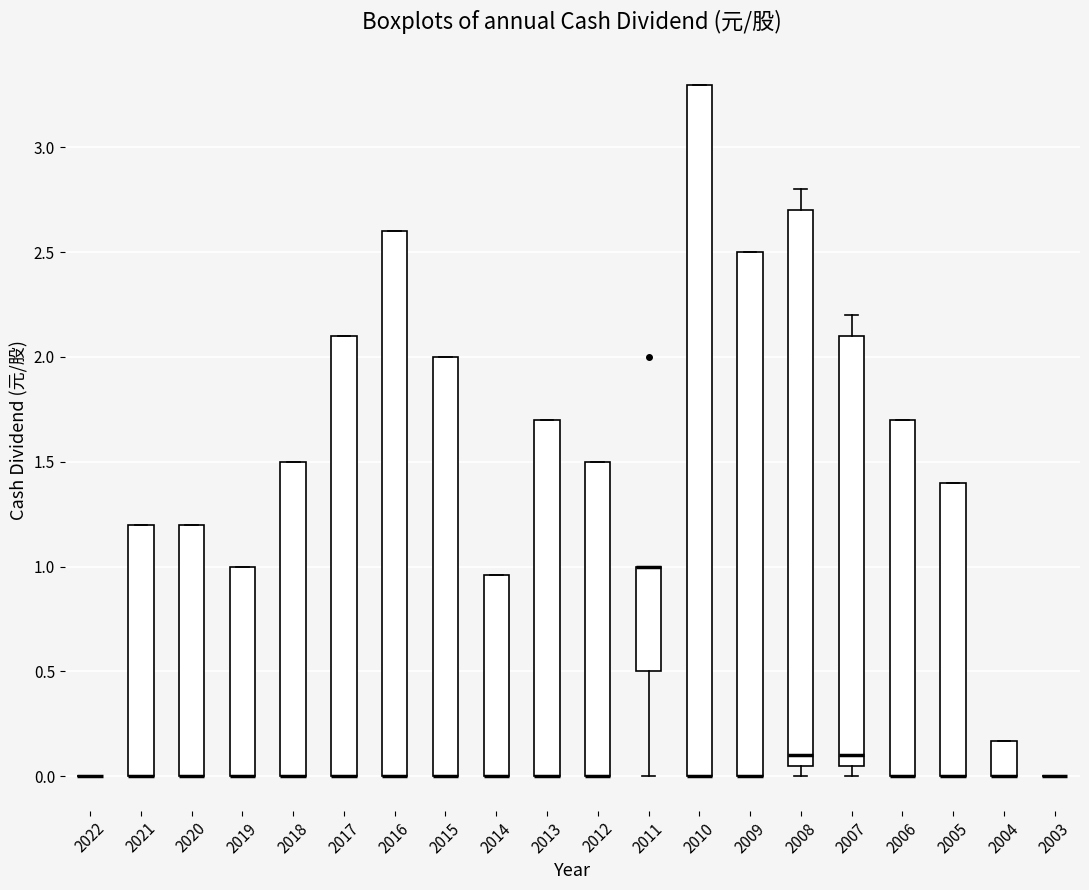

Where is the upper edge of the box at x = 2009 on the y-axis? The values are not printed on the chart, so give them approximately, as read against the axis.

2.50